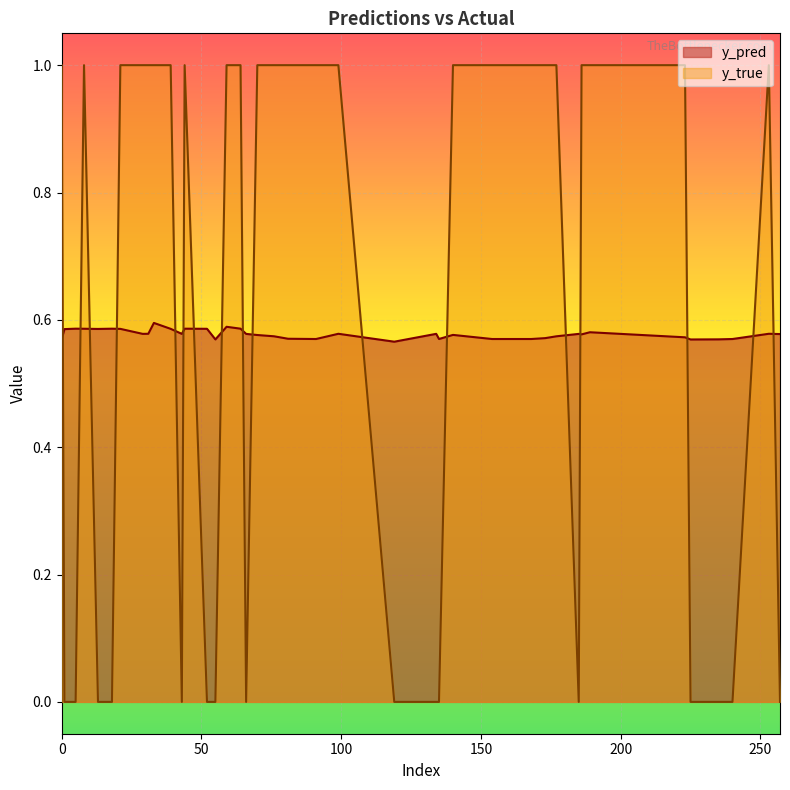

Which series has the widest spread of values?

y_true